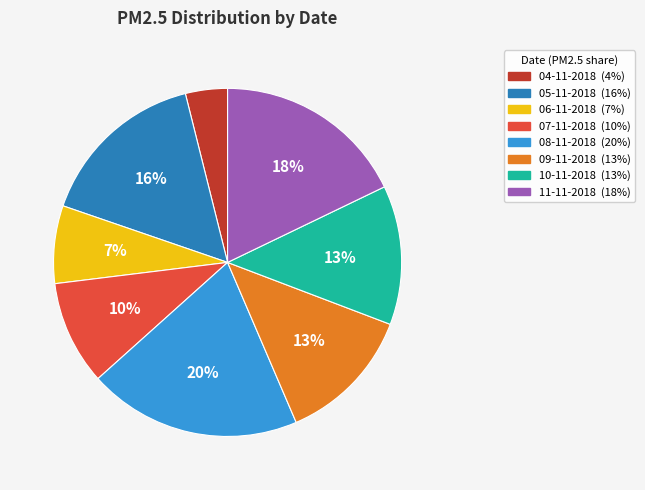

To the nearest percent, what percentage of the pie is 11-11-2018?

18%